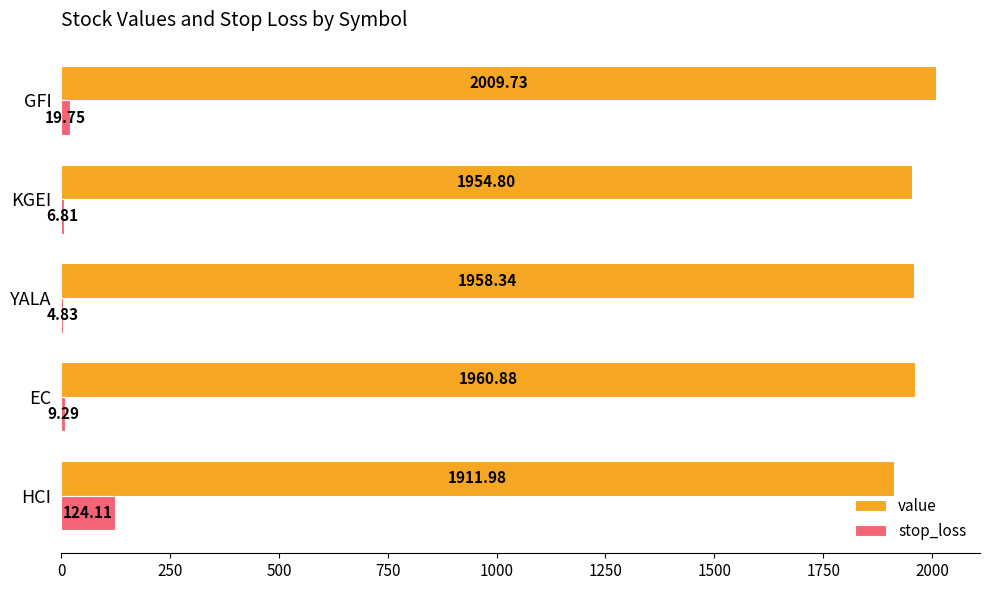

What is the maximum value shown in the chart?

2009.7